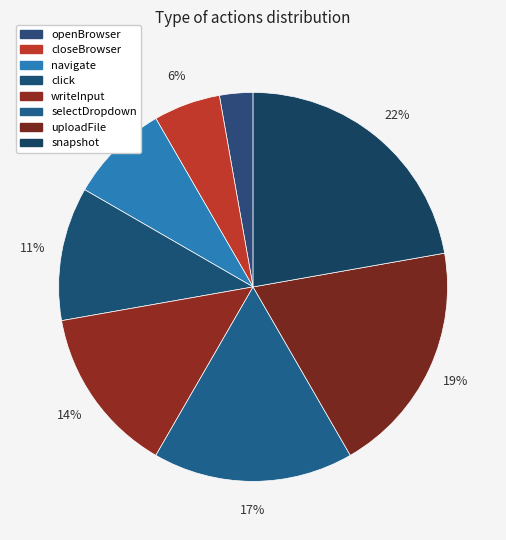

Count the number of slices in the pie.

8